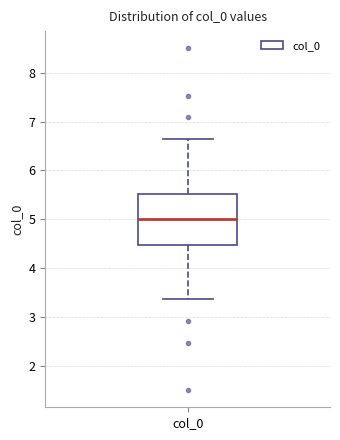

Where is the lower edge of the box for col_0 on the y-axis? The values are not printed on the chart, so give them approximately, as read against the axis.

4.5